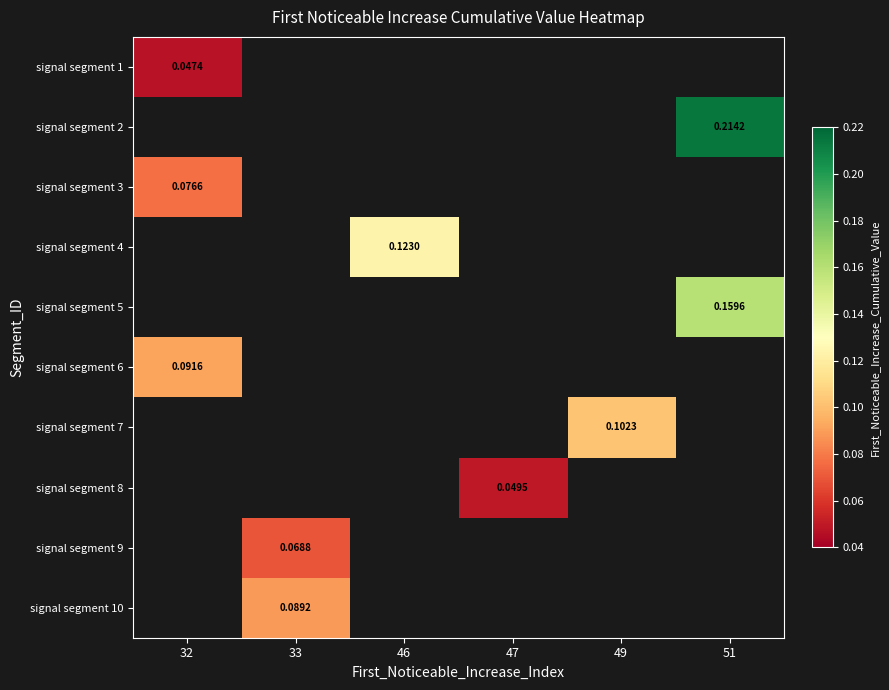

Between 33 and 51, which is larger?

51